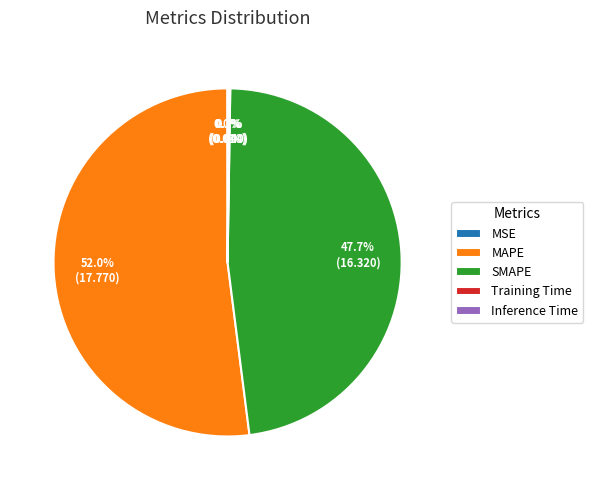

What percentage is NOT represented by SMAPE?

52.3%